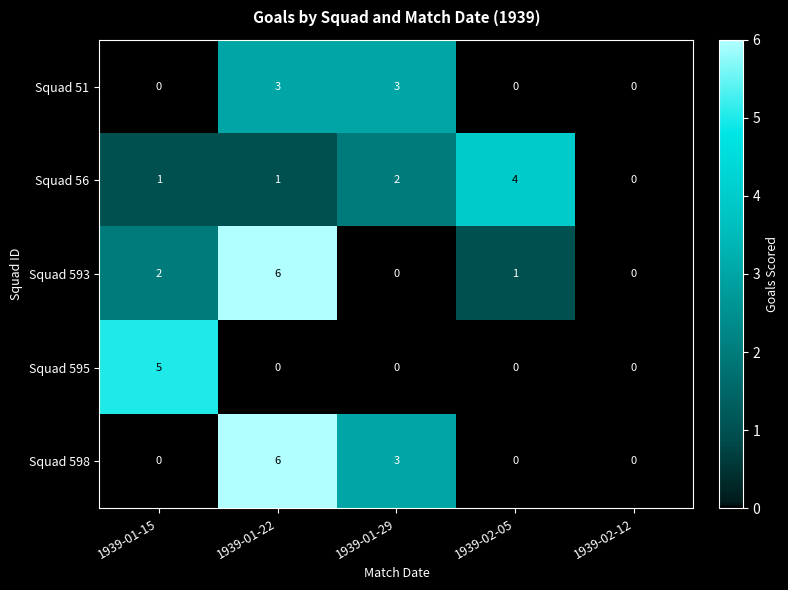

True or false: Squad 593 has a value of 1 at 1939-02-05.

True